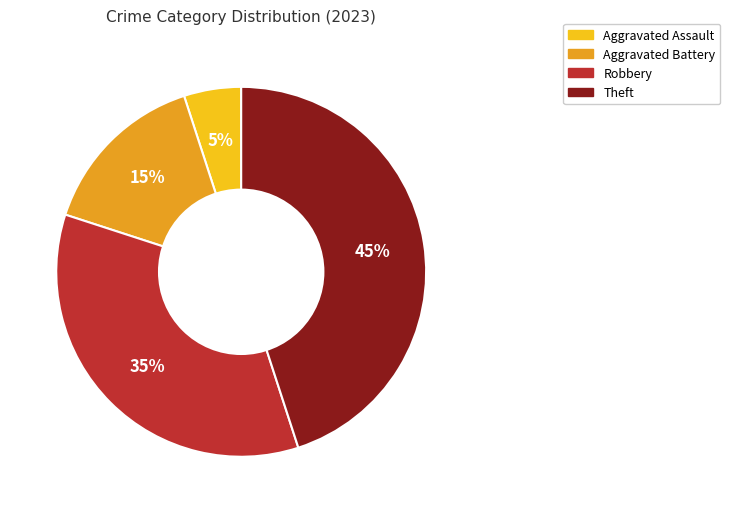

To the nearest percent, what is the average slice percentage?

25%